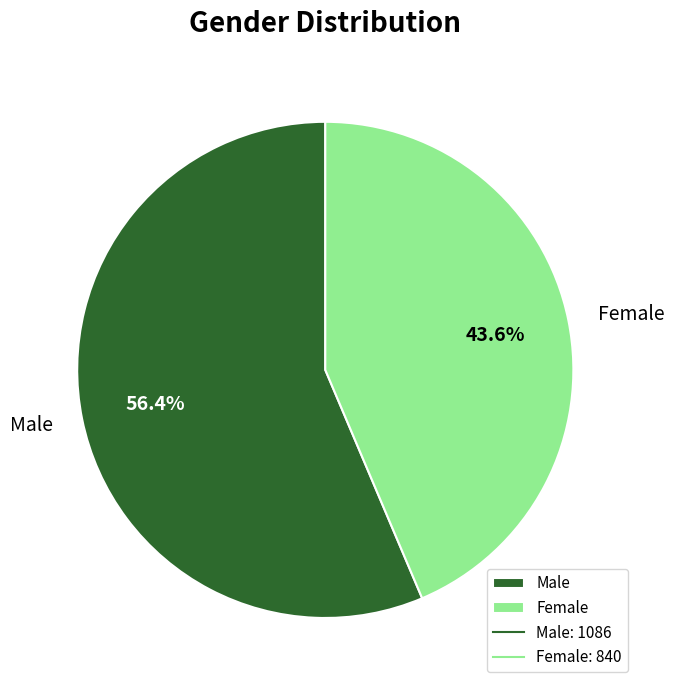

Does Female represent more than half of the total?

No